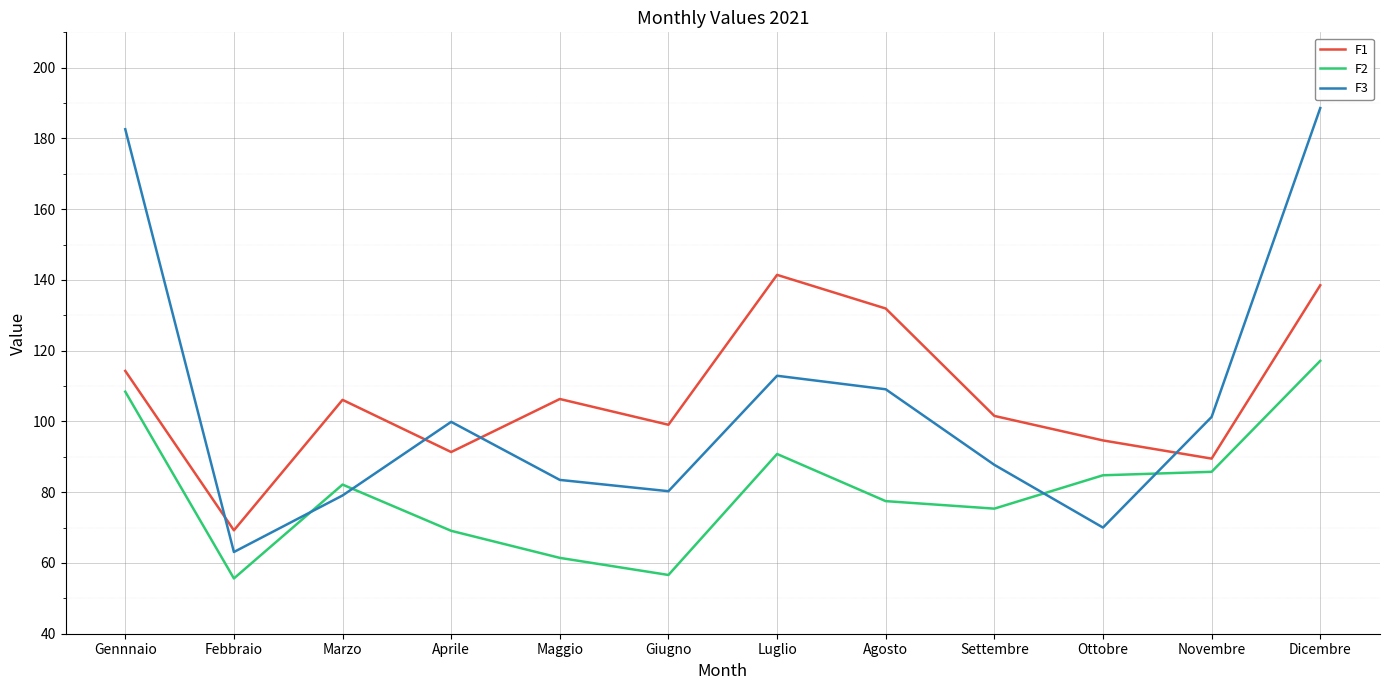

Between Febbraio and Settembre, which series saw the biggest shift?

F1